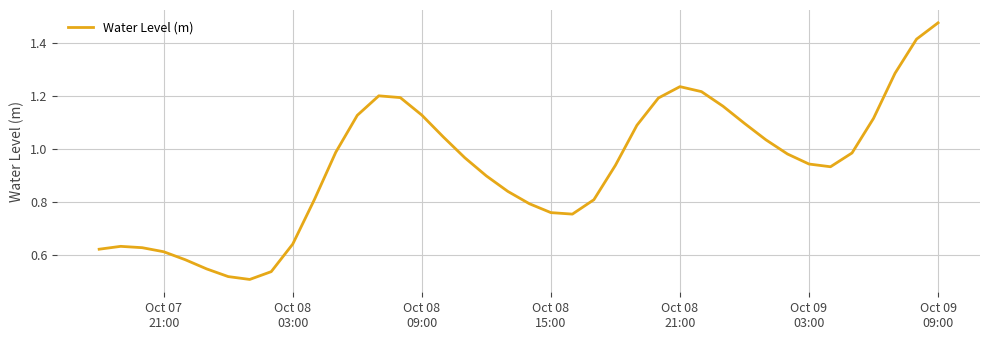

How many lines are shown in the chart?

1